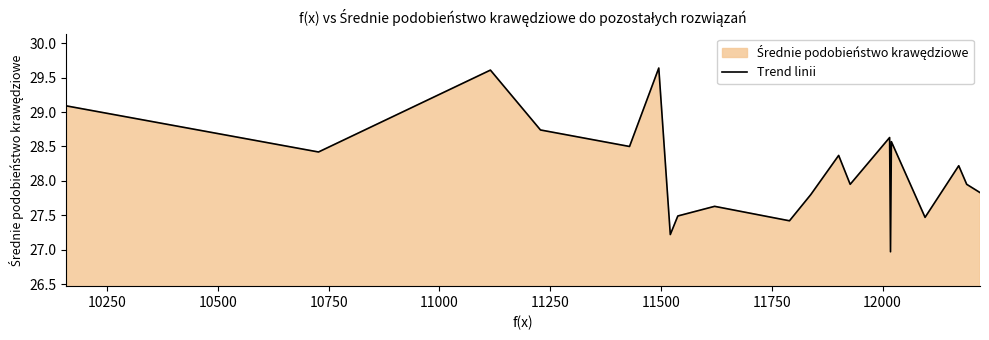

What is the smallest value displayed?

27.0